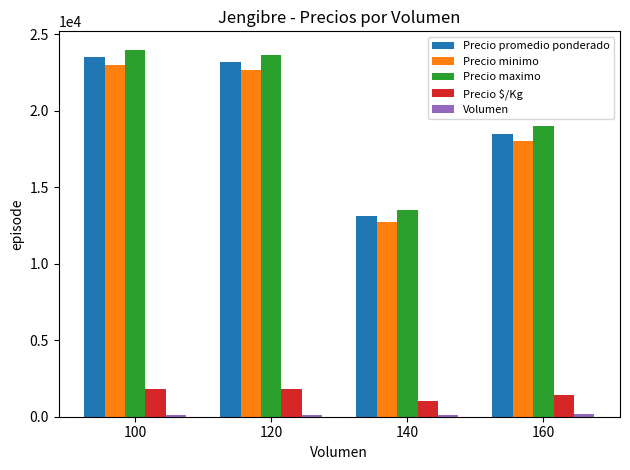

What is the difference between the maximum and second lowest values in the Precio $/Kg series?

385.0